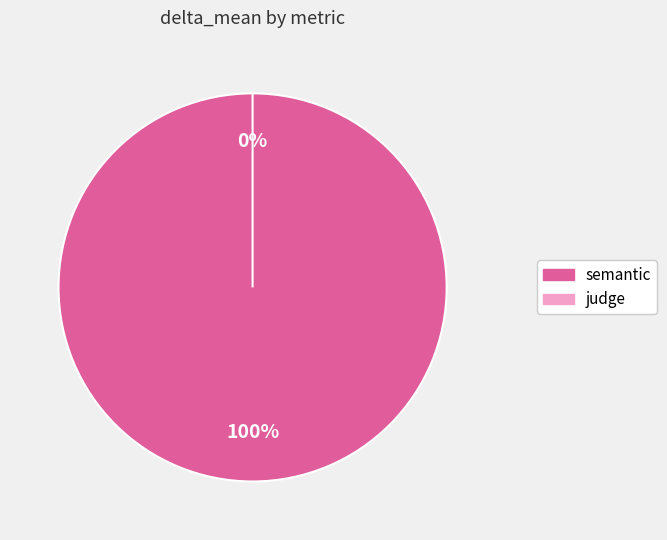

To the nearest percent, what portion does semantic represent?

100%